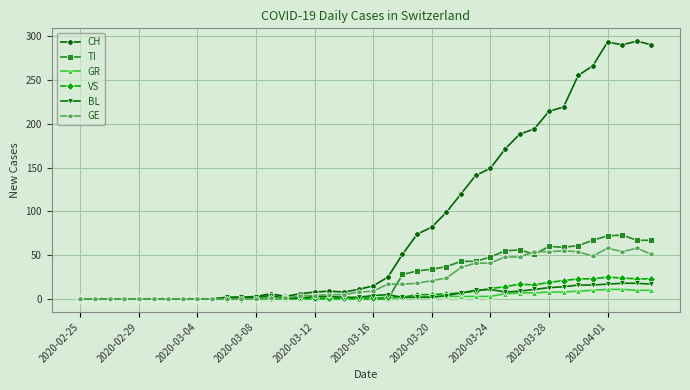

Which series has the largest total across all categories?

CH